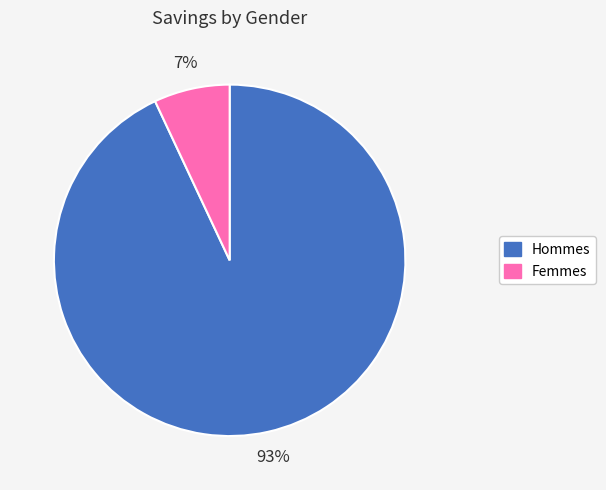

Is there any slice that represents more than half of the pie?

Yes